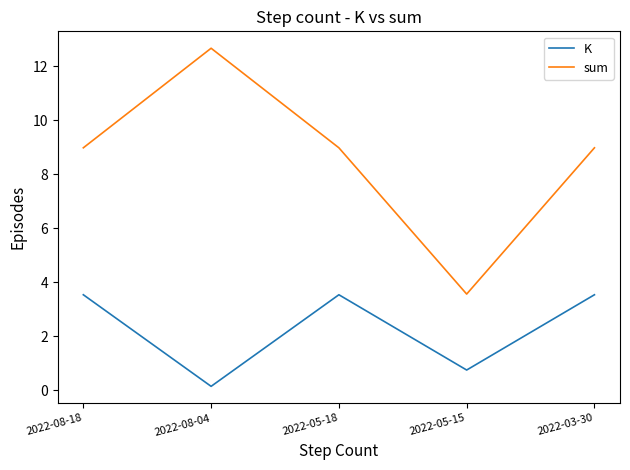

True or false: sum and K cross at least once.

False